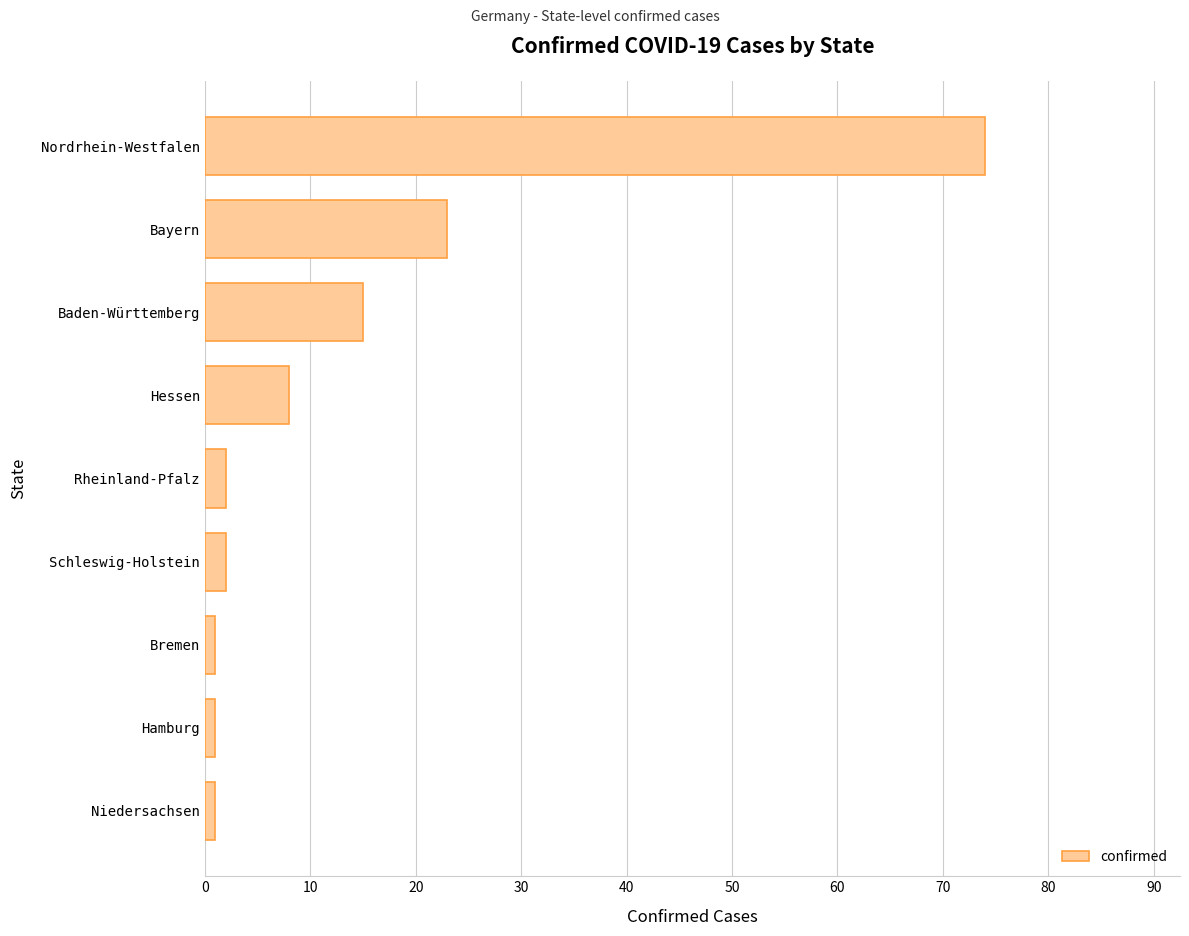

How many series are shown in this chart?

1